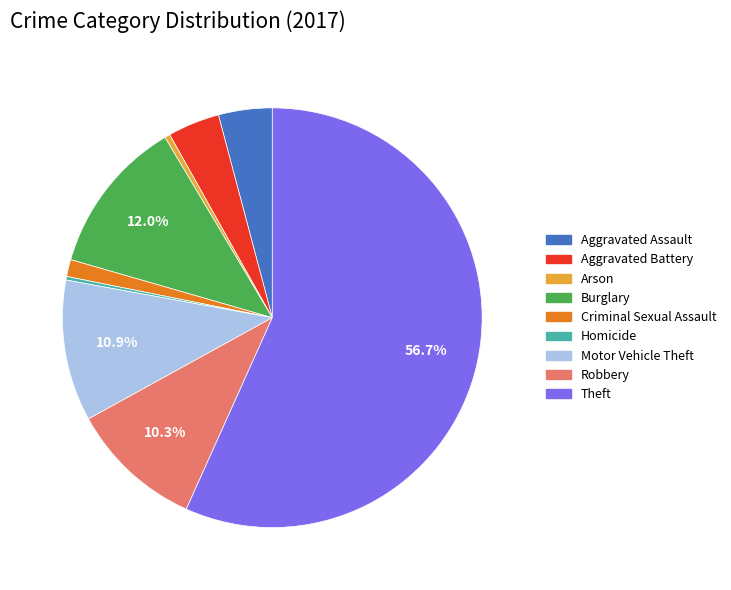

Combined, do Aggravated Battery and Theft account for over 50%?

Yes